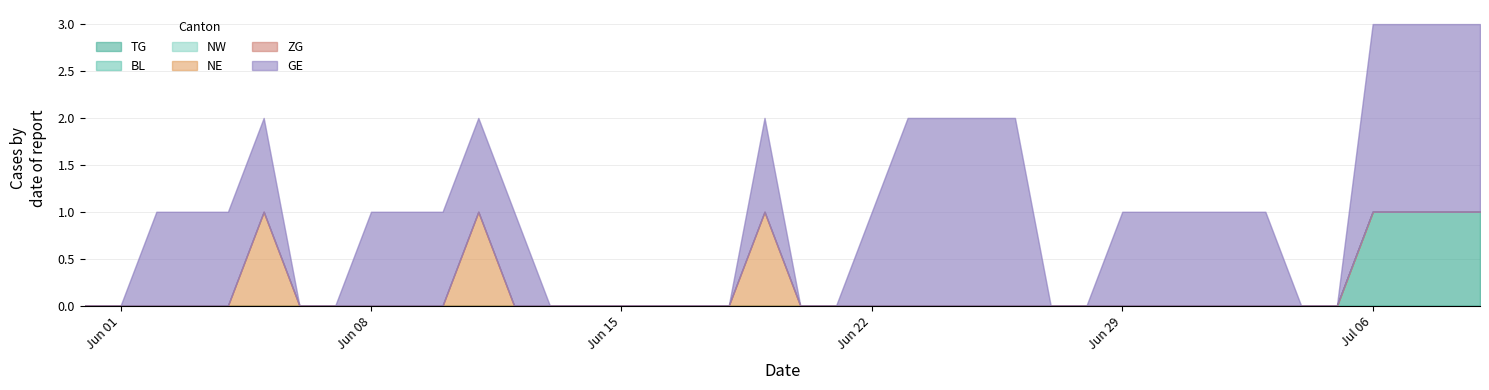

What are all the series names shown in the legend?

TG, BL, NW, NE, ZG, GE